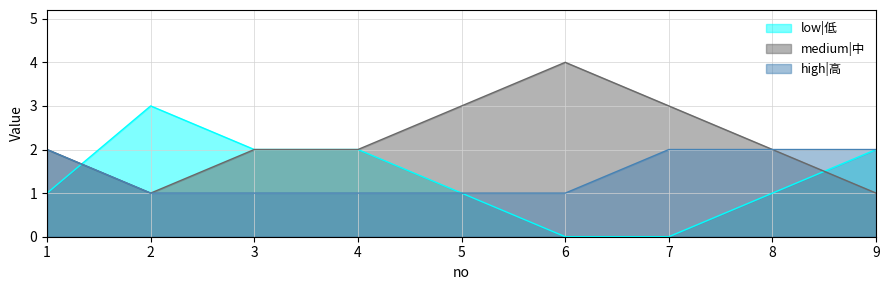

At 4, list the series in order from smallest to largest.

high|高, low|低, medium|中